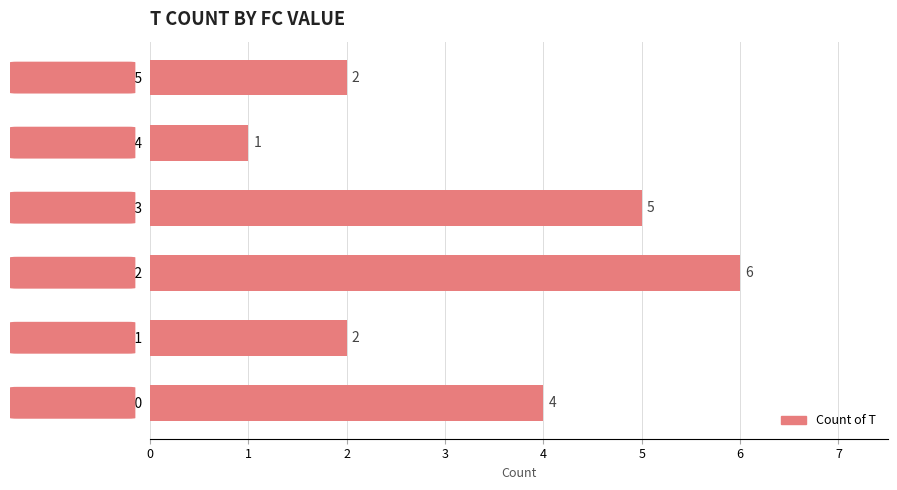

What is the average value?

3